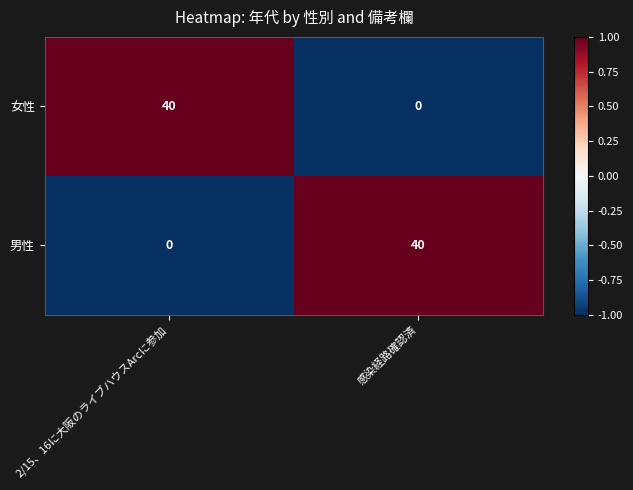

How many categories are shown in the chart?

2